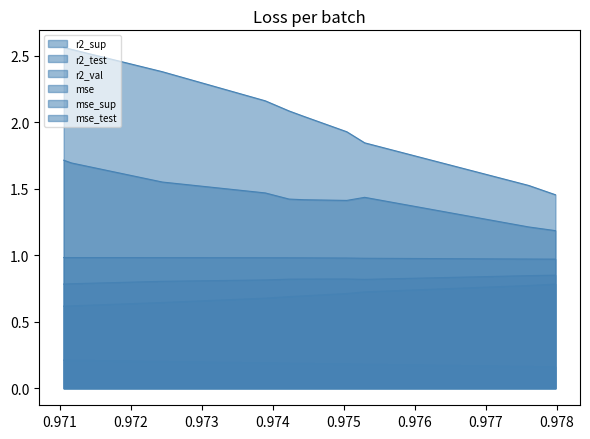

True or false: r2_test and mse cross at least once.

False